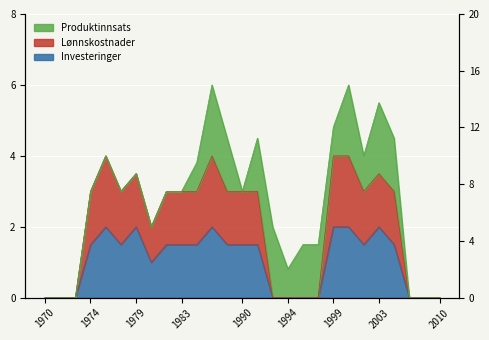

The Investeringer series shows 1.5 at 21. True or false?

True